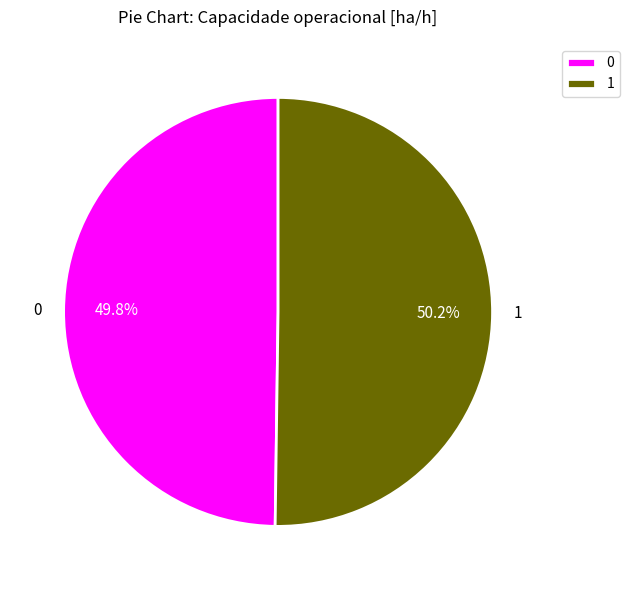

To the nearest percent, what percentage of the pie is 1?

50%